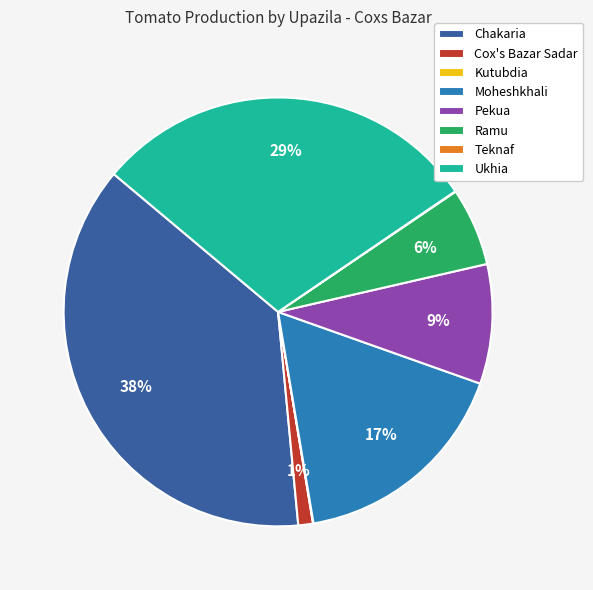

Between Ramu and Pekua, which is larger?

Pekua